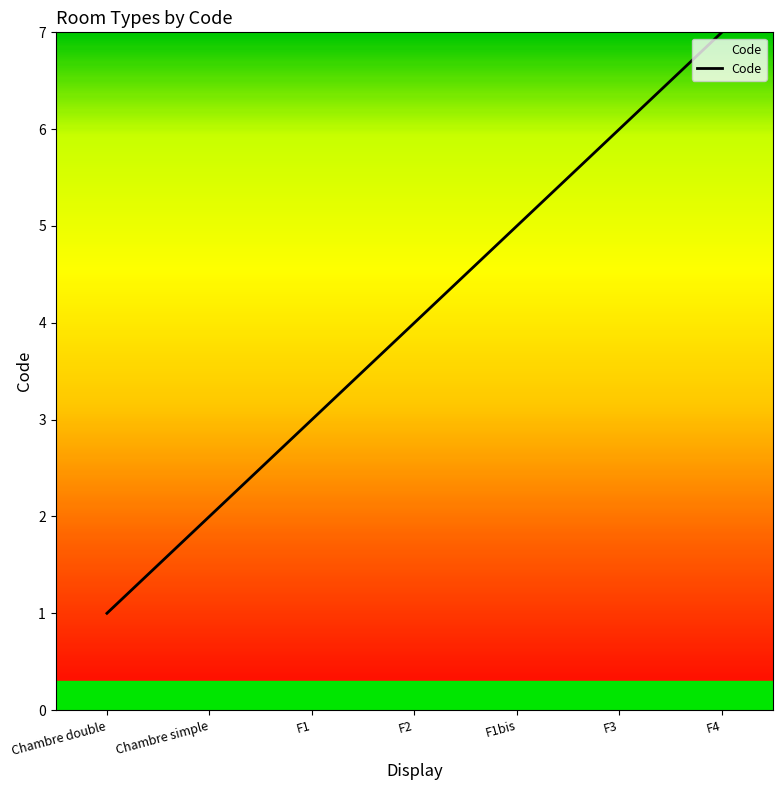

What is the greatest value displayed?

7